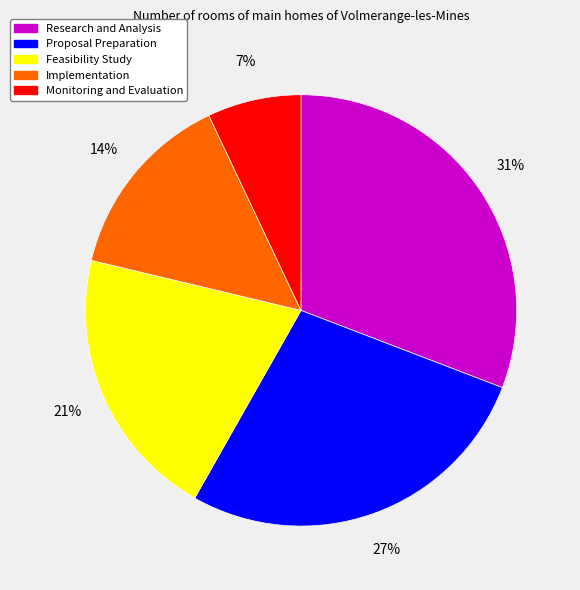

Between Monitoring and Evaluation and Proposal Preparation, which is larger?

Proposal Preparation